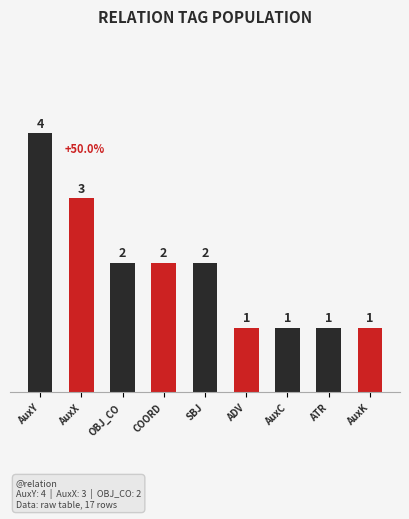

What is the sum of all values?

17